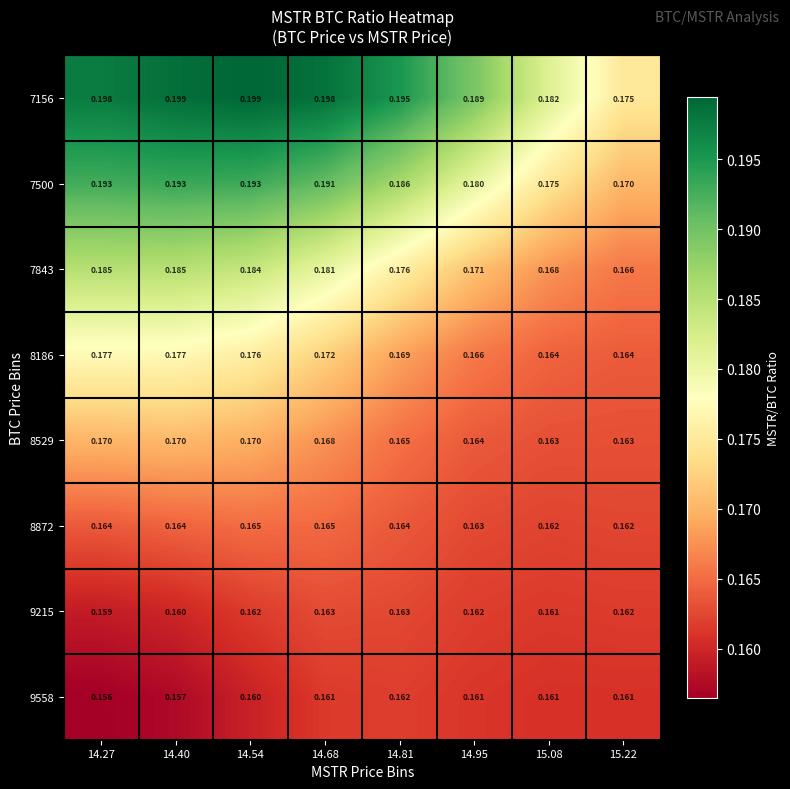

What is the smallest value displayed?

0.2